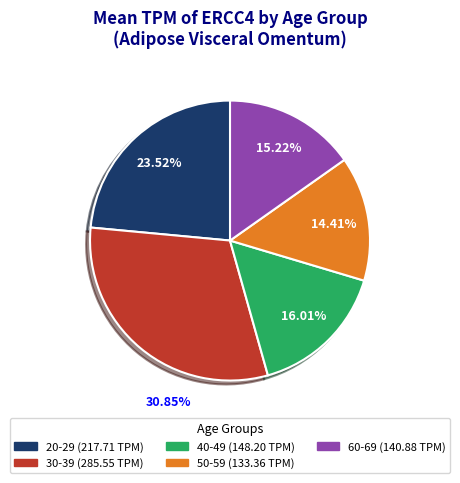

The 40-49 slice represents 3% of the pie. True or false?

False